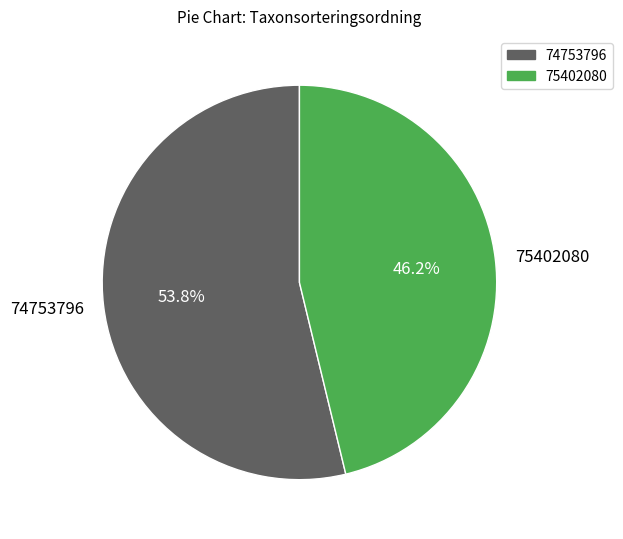

Is there a majority slice in this chart?

Yes